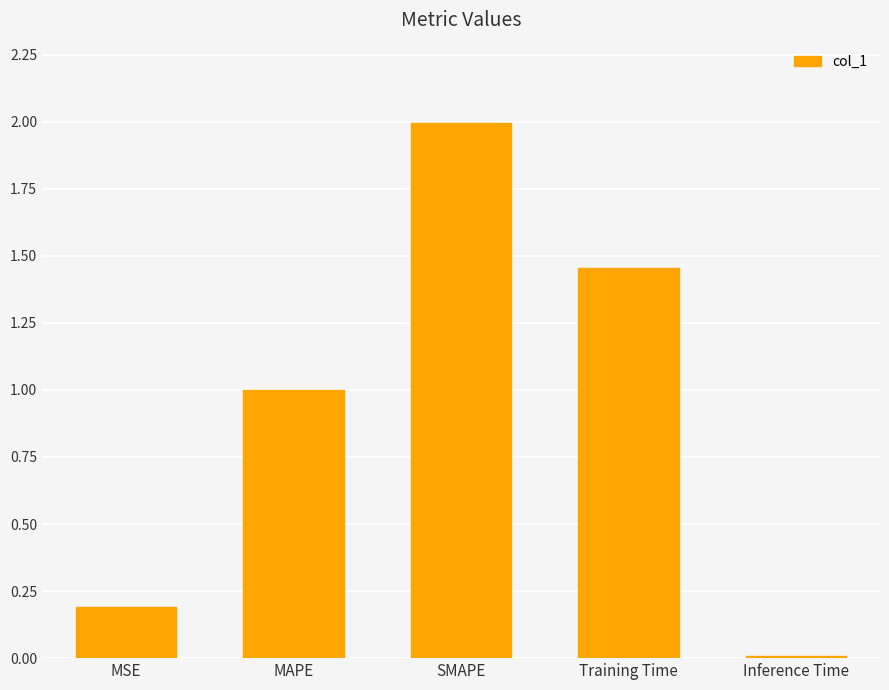

Are the bars grouped side by side (vs. stacked)?

No